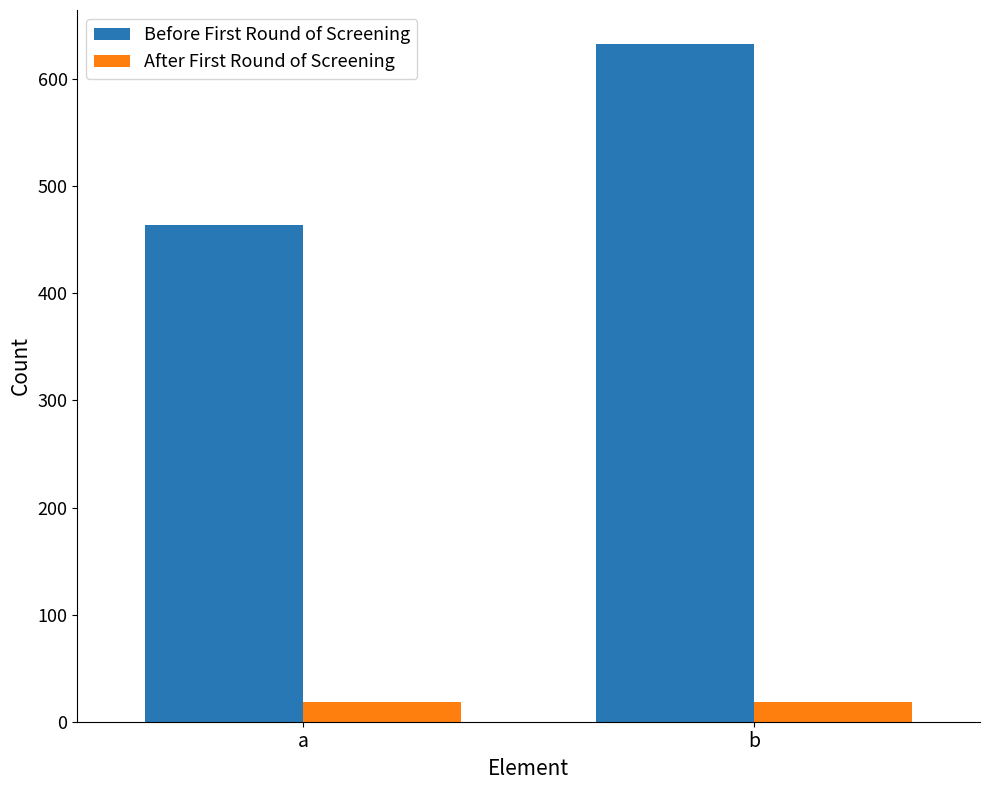

Reading left to right, extract all data points from this chart.

Before First Round of Screening: a=464	b=633
After First Round of Screening: a=18	b=18